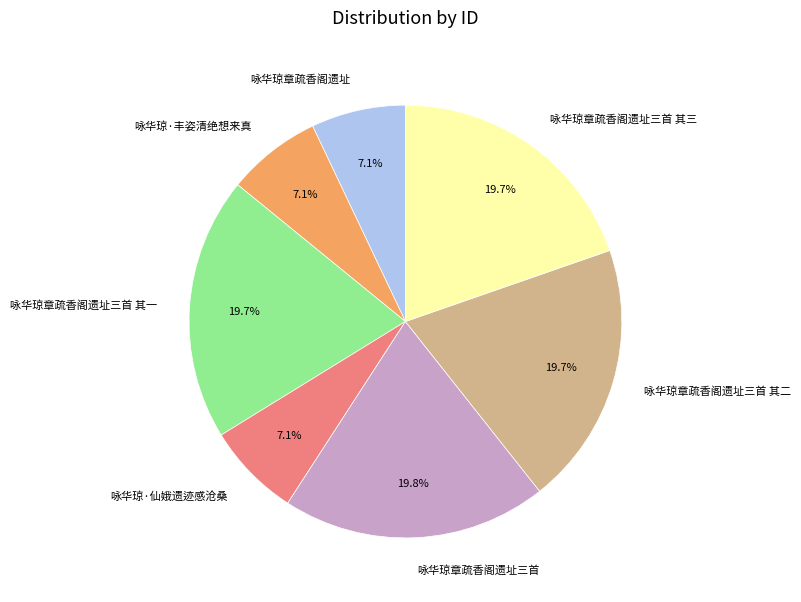

What is the ratio of the value at 咏华琼章疏香阁遗址三首 to the value at 咏华琼·丰姿清绝想来真?

2.8